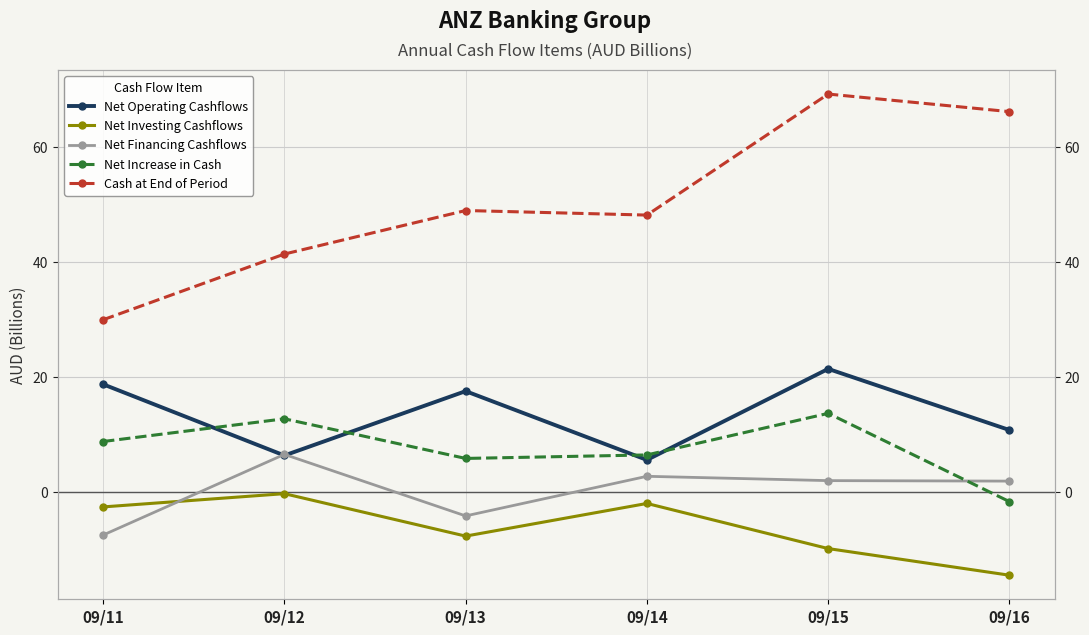

Which series has the widest spread of values?

Cash at End of Period